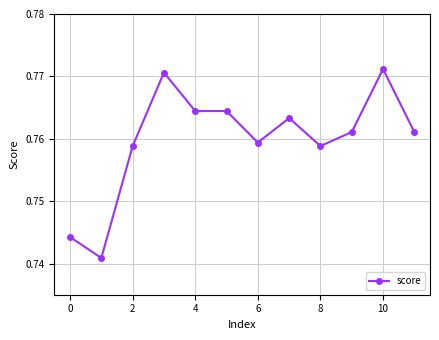

What is the sum of all values?

9.1